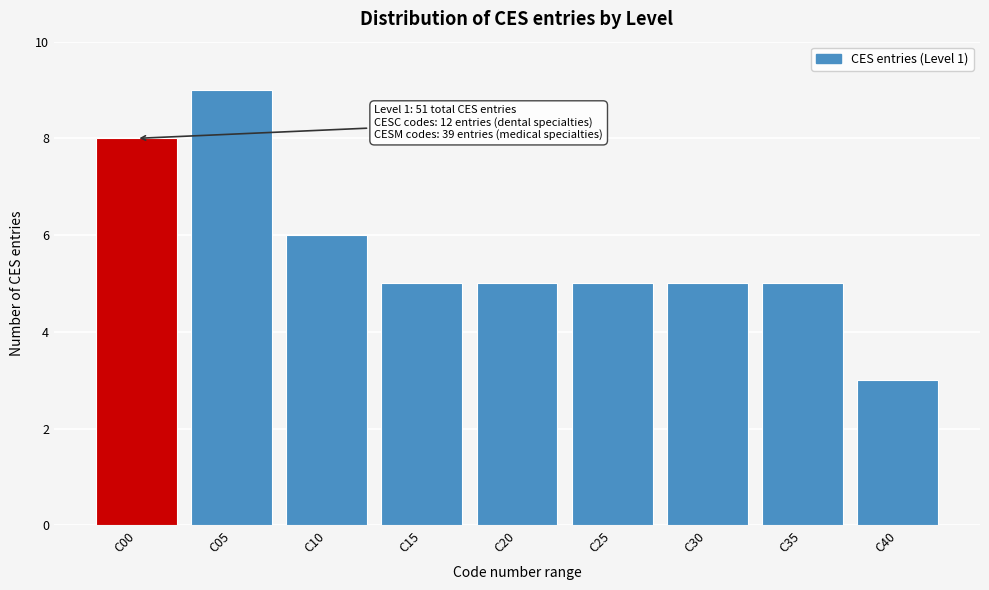

Reading right to left, transcribe all the data shown in this chart.

3	5	5	5	5	5	6	9	8